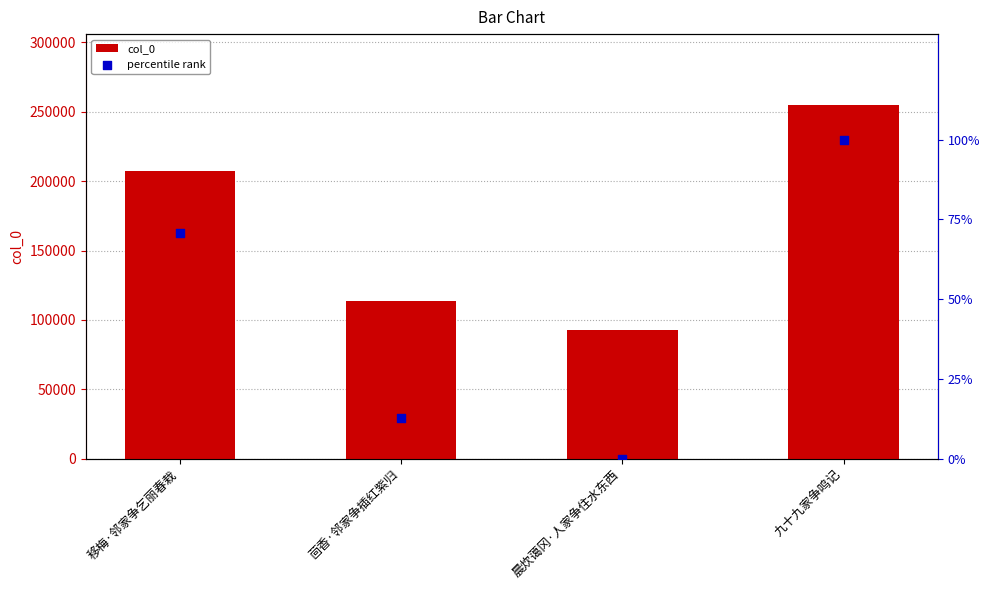

Is the value of col_0 at 九十九家争鸣记 greater than the value of percentile rank at 九十九家争鸣记?

Yes